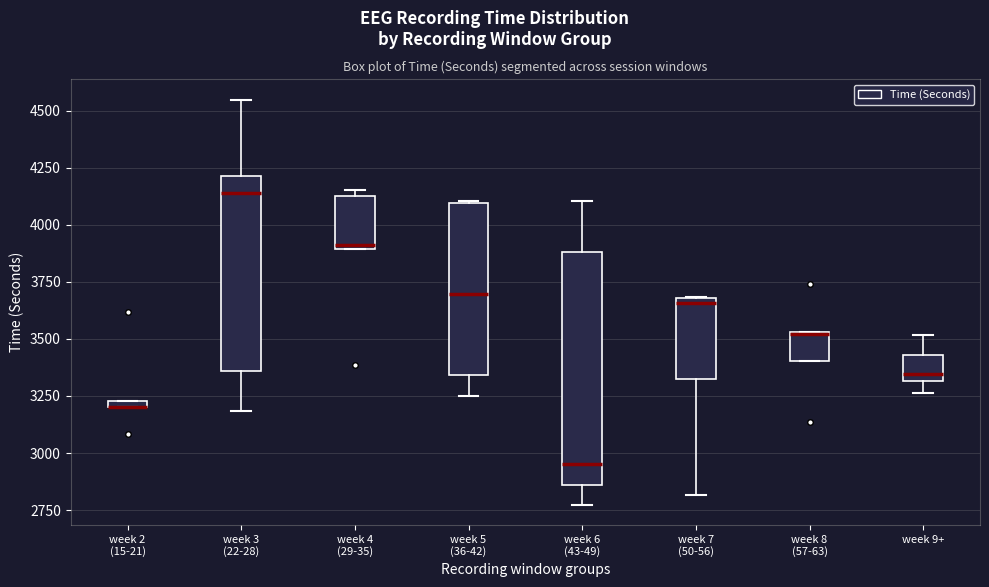

Where does the lower whisker of the box for week 9+ end on the y-axis? The values are not printed on the chart, so give them approximately, as read against the axis.

3250